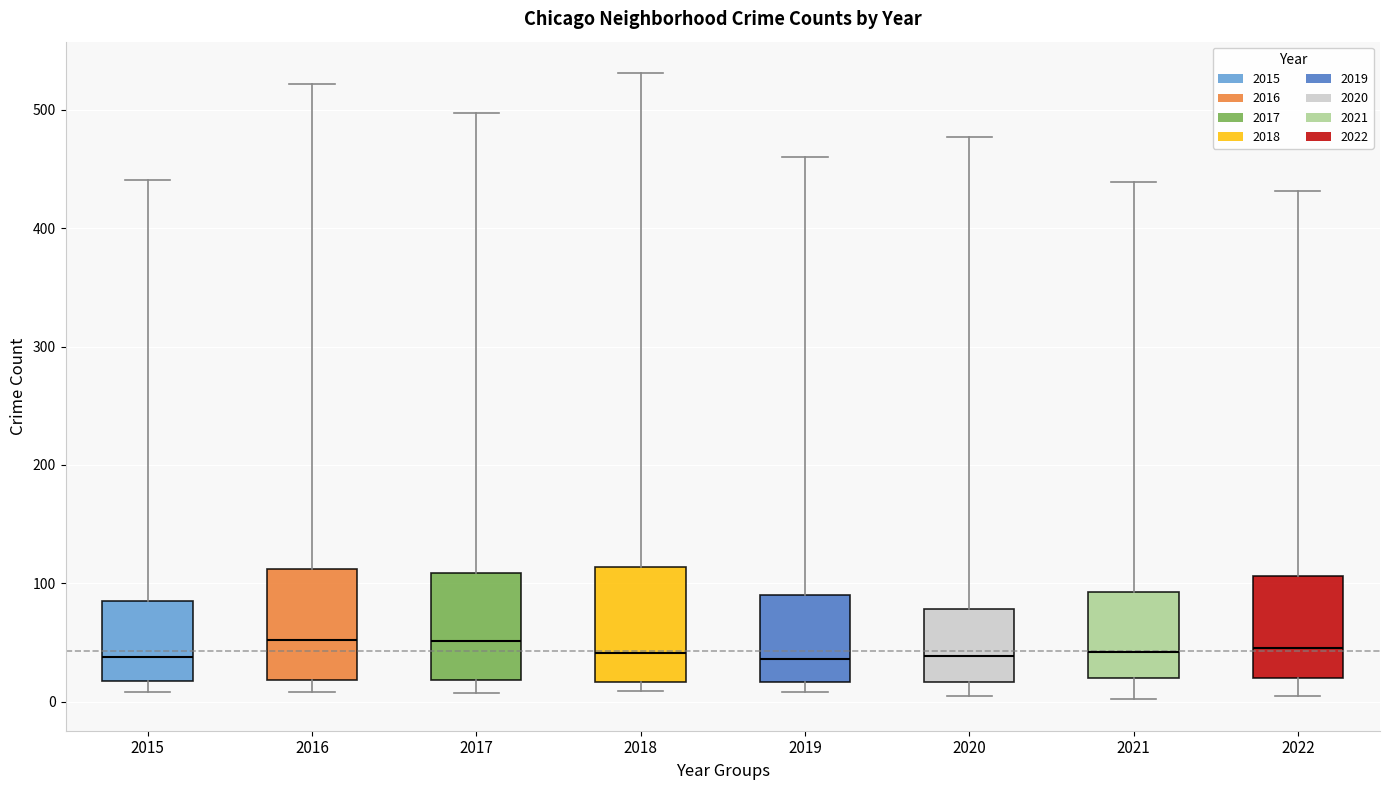

Reading left to right, read every box against the y-axis: the position of its median line, the range the box covers, and the ends of its whiskers. The values are not printed on the chart, so give them approximately, as read against the axis.

2015: median 40, box 20 to 90, whiskers 10 to 440
2016: median 50, box 20 to 110, whiskers 10 to 520
2017: median 50, box 20 to 110, whiskers 10 to 500
2018: median 40, box 20 to 110, whiskers 10 to 530
2019: median 40, box 20 to 90, whiskers 10 to 460
2020: median 40, box 20 to 80, whiskers 10 to 480
2021: median 40, box 20 to 90, whiskers 0 to 440
2022: median 50, box 20 to 110, whiskers 10 to 430